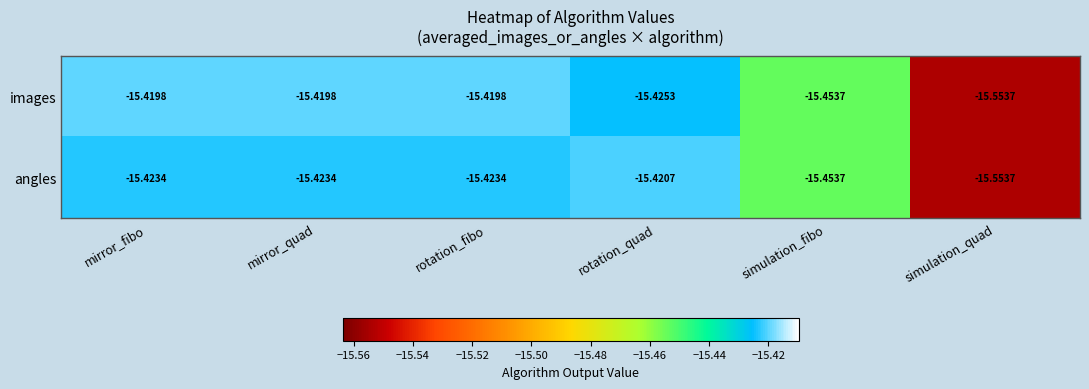

At which label does images reach its minimum?

simulation_quad